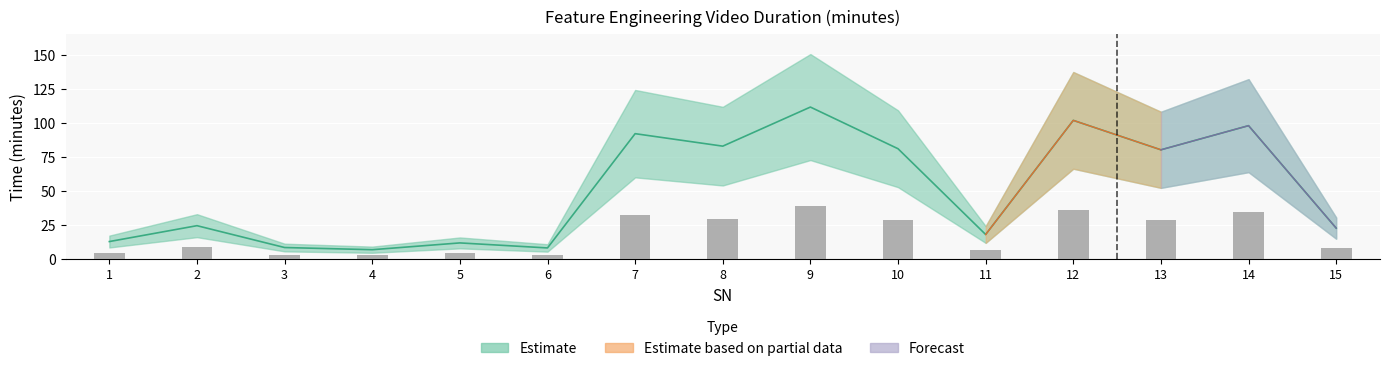

Where is the data nearest to the value 59?

13